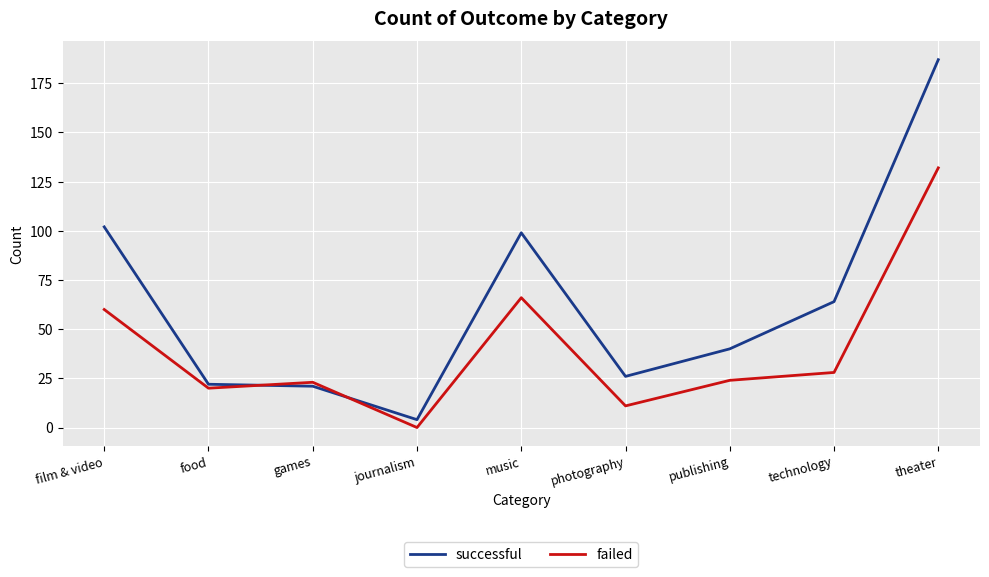

Is it true that failed equals 132 at theater?

True